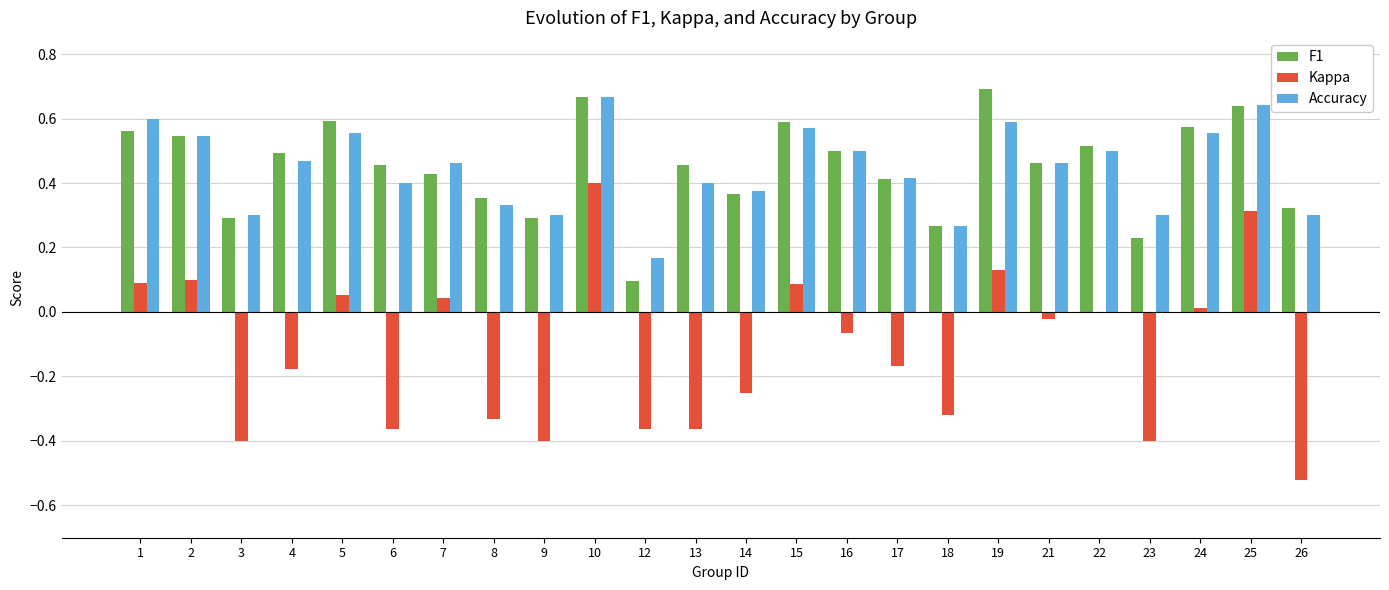

Between 6 and 16, which series saw the biggest shift?

Kappa